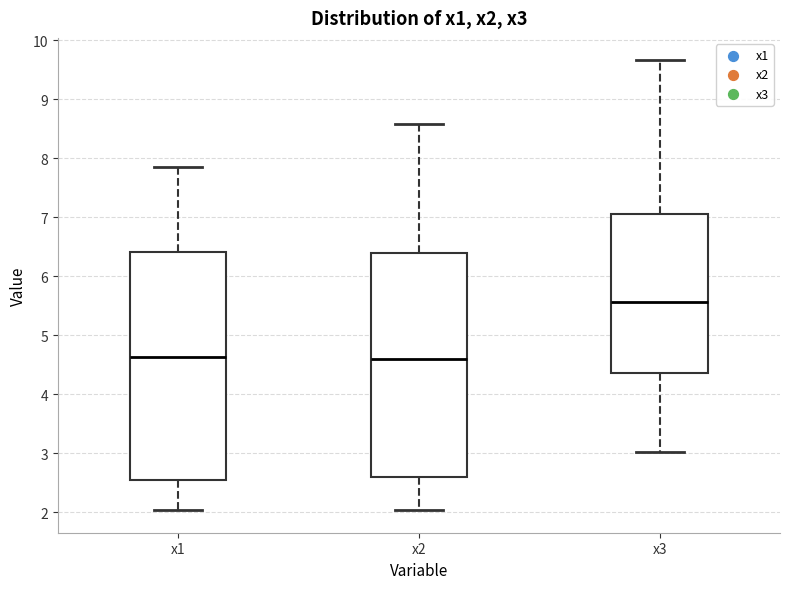

Reading left to right, read every box against the y-axis: the position of its median line, the range the box covers, and the ends of its whiskers. The values are not printed on the chart, so give them approximately, as read against the axis.

x1: median 4.6, box 2.5 to 6.4, whiskers 2.0 to 7.8
x2: median 4.6, box 2.6 to 6.4, whiskers 2.0 to 8.6
x3: median 5.6, box 4.4 to 7.0, whiskers 3.0 to 9.7